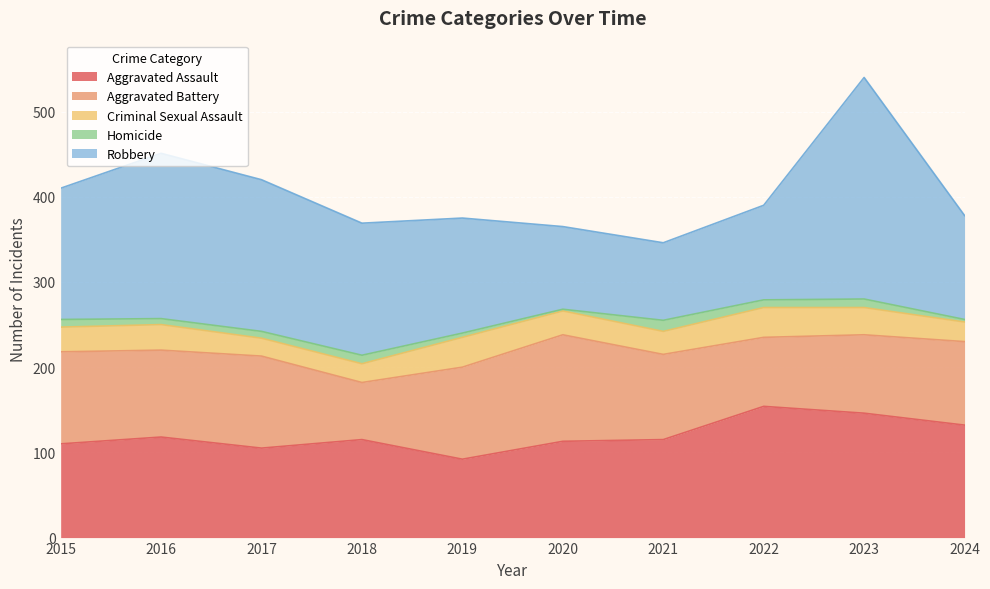

Rank the categories by Aggravated Battery value from lowest to highest.

2018, 2022, 2023, 2024, 2021, 2016, 2015, 2017, 2019, 2020